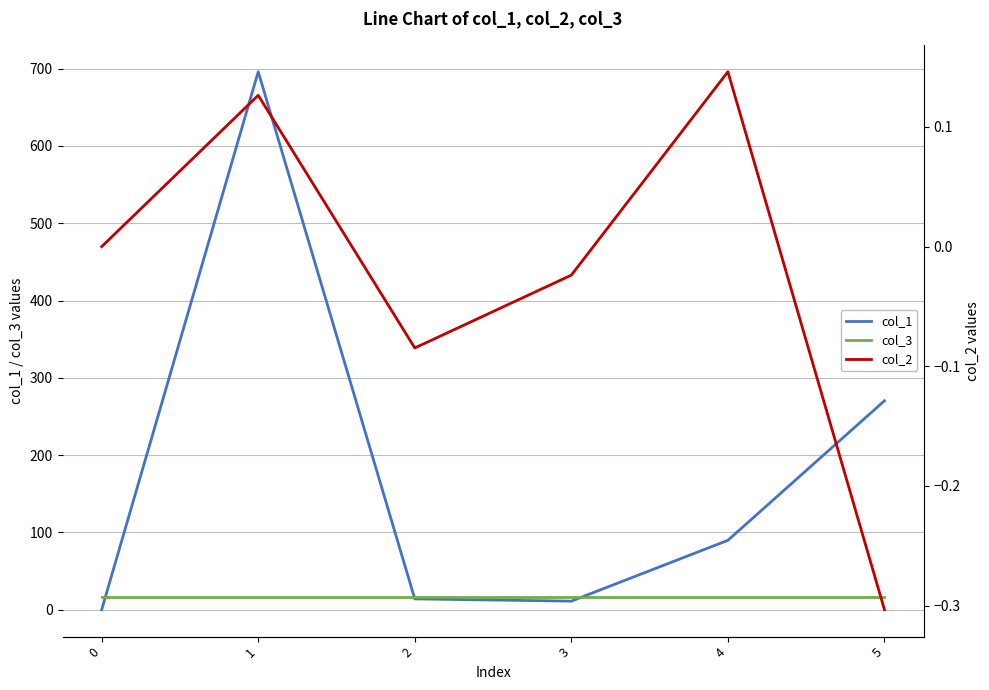

Which series has the widest spread of values?

col_1